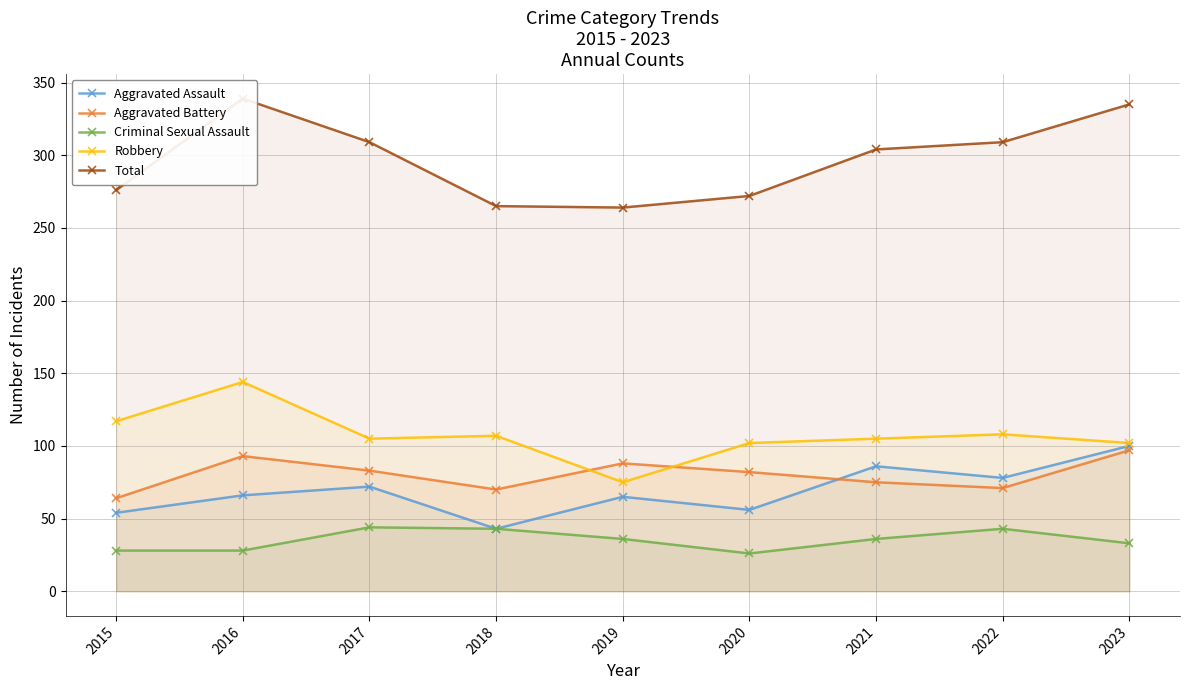

Reading left to right, extract all data points from this chart.

Aggravated Assault: 2015=54	2016=66	2017=72	2018=43	2019=65	2020=56	2021=86	2022=78	2023=100
Aggravated Battery: 2015=64	2016=93	2017=83	2018=70	2019=88	2020=82	2021=75	2022=71	2023=97
Criminal Sexual Assault: 2015=28	2016=28	2017=44	2018=43	2019=36	2020=26	2021=36	2022=43	2023=33
Robbery: 2015=117	2016=144	2017=105	2018=107	2019=75	2020=102	2021=105	2022=108	2023=102
Total: 2015=276	2016=339	2017=309	2018=265	2019=264	2020=272	2021=304	2022=309	2023=335